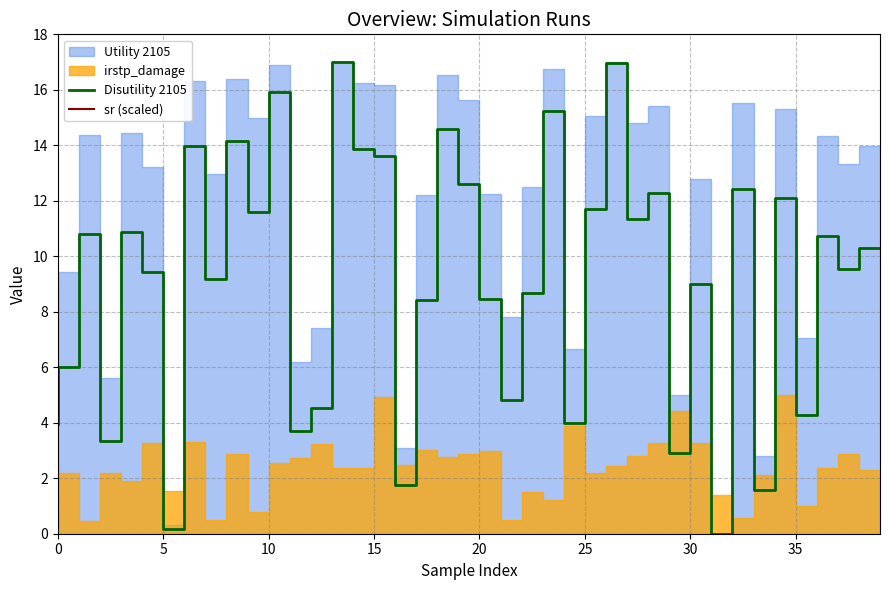

What value does the sr (scaled) series have at 25?

45.7